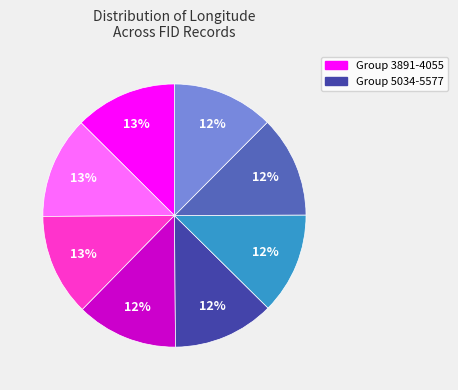

Does any single category account for the majority?

No